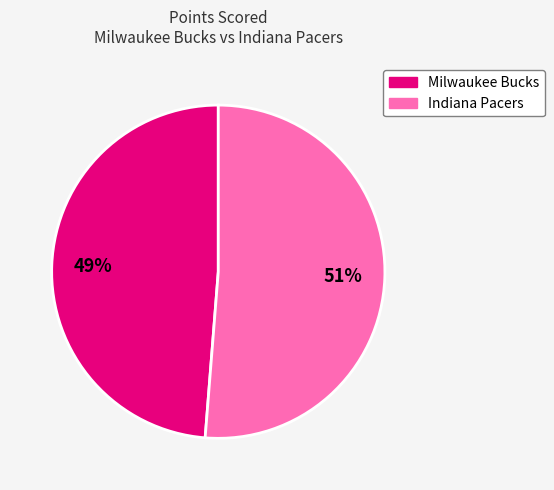

Which slice represents more than half of the pie?

Indiana Pacers